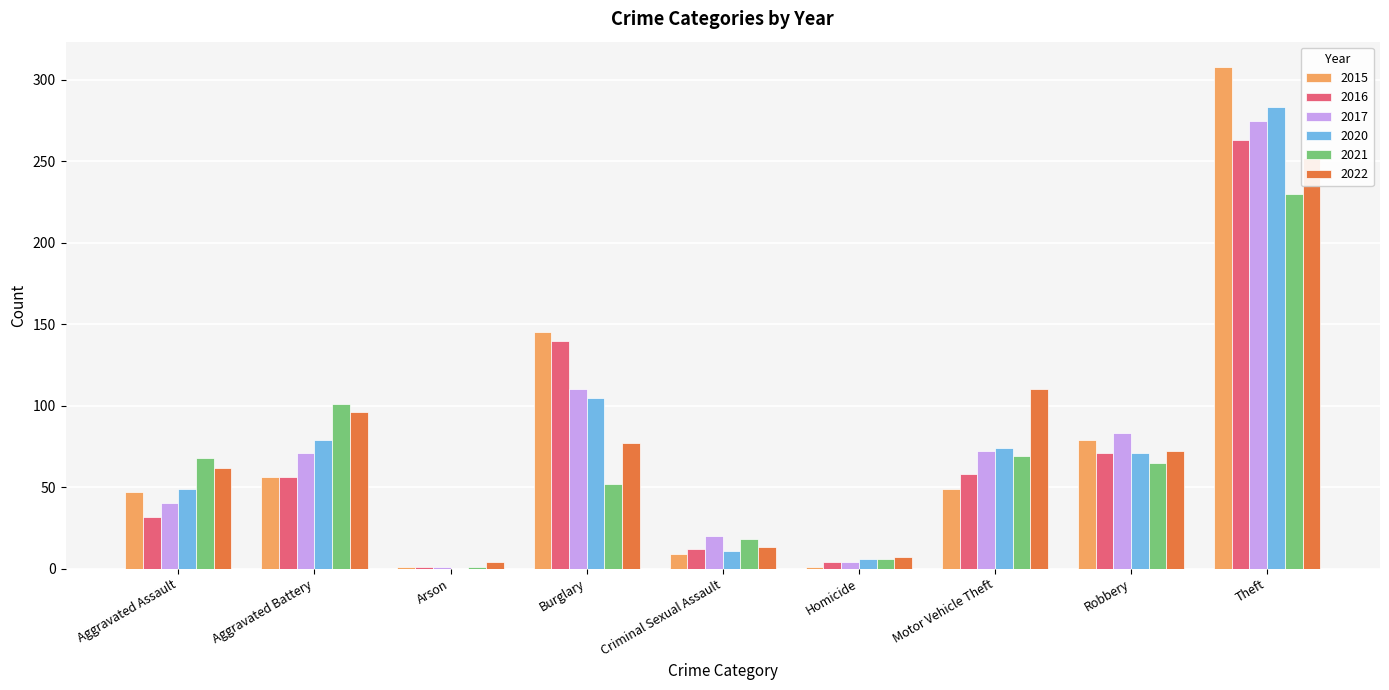

What is the difference between the maximum and second lowest values in the 2021 series?

224